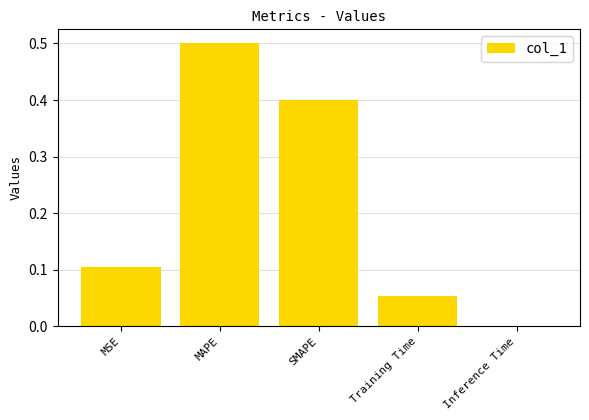

True or false: the data shows 0.1 at SMAPE.

False